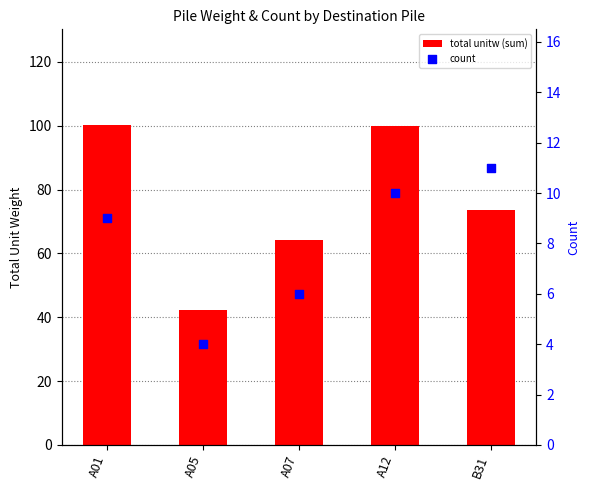

At how many categories does at least one series exceed 34?

5